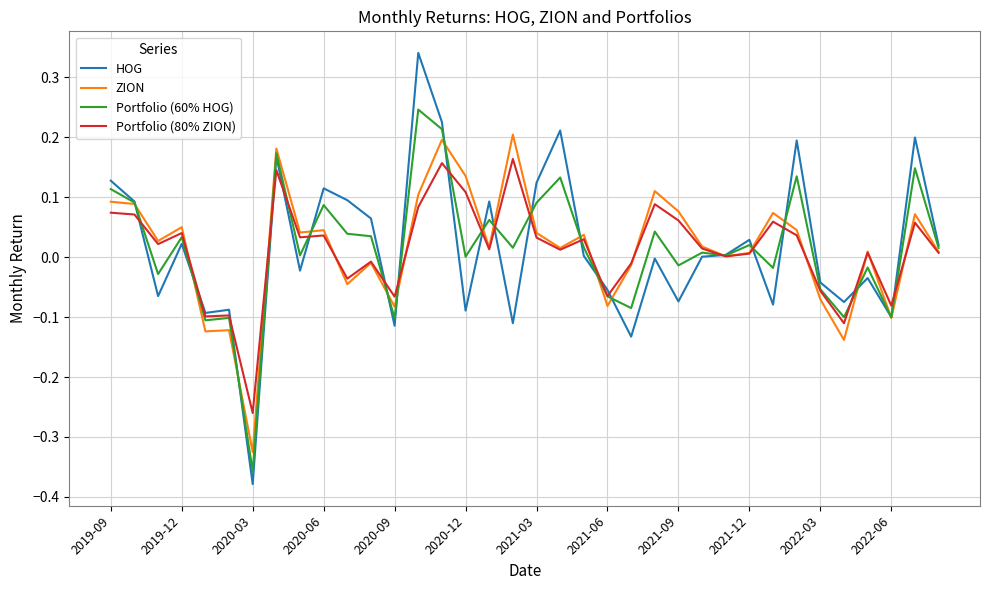

In Portfolio (80% ZION), how many points are lower than both neighbors (excluding endpoints)?

12